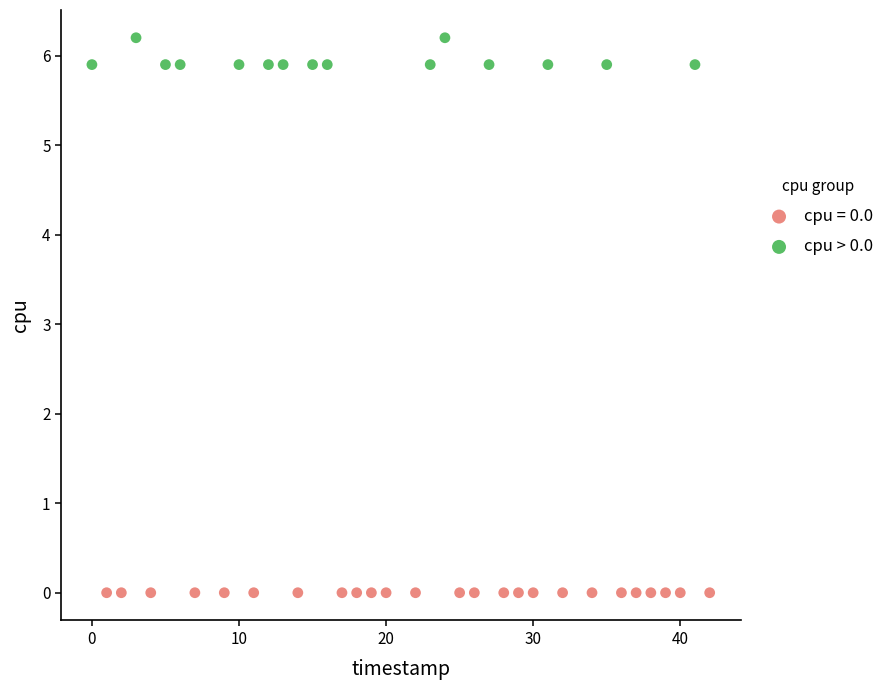

Which series reaches the maximum Y coordinate?

cpu > 0.0